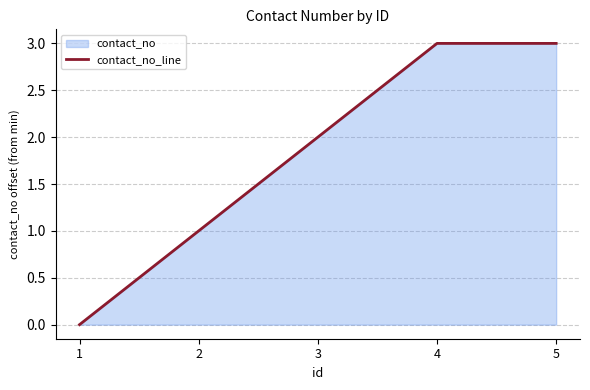

How many positive values are there?

4